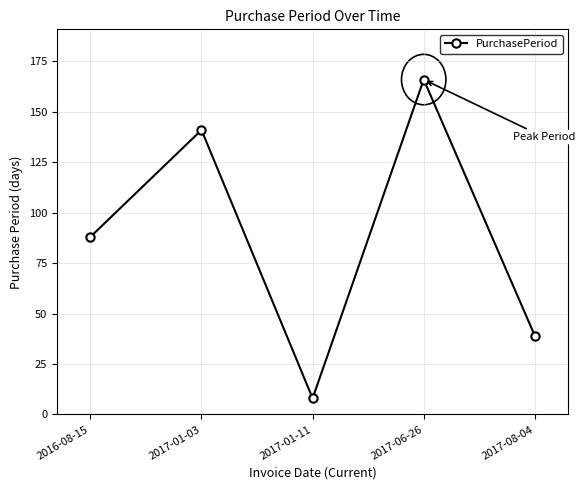

What is the change in value from 2016-08-15 to 2017-01-03?

+53